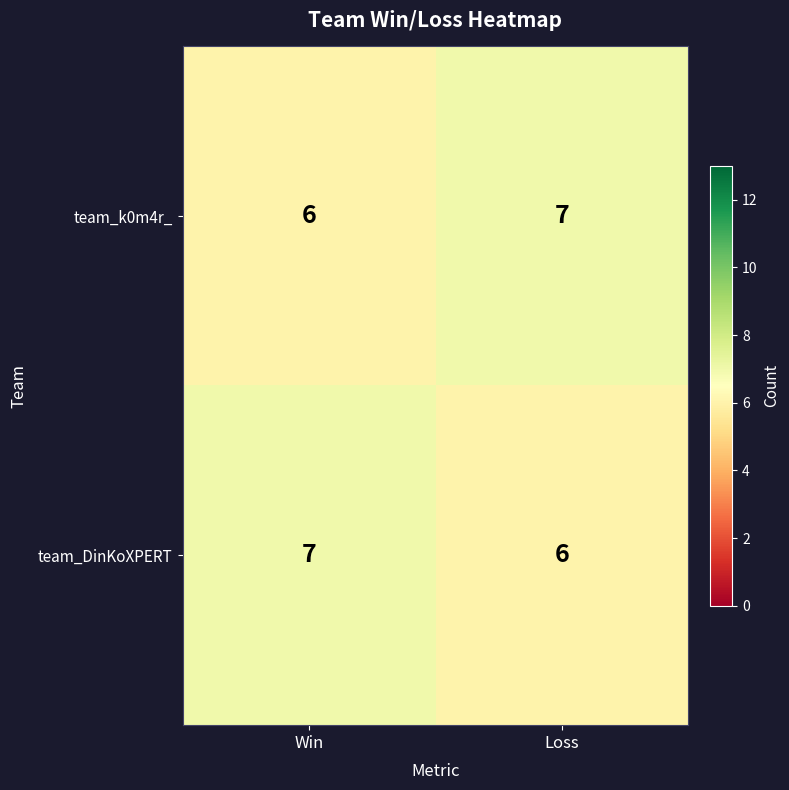

Is the value of team_k0m4r_ at Loss greater than the value of team_DinKoXPERT at Loss?

Yes